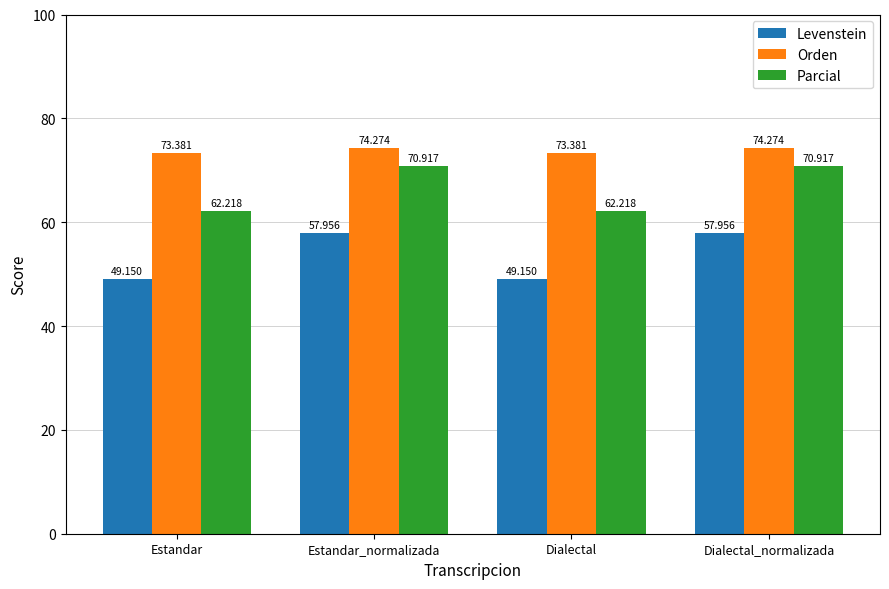

What position from the right is Dialectal?

2